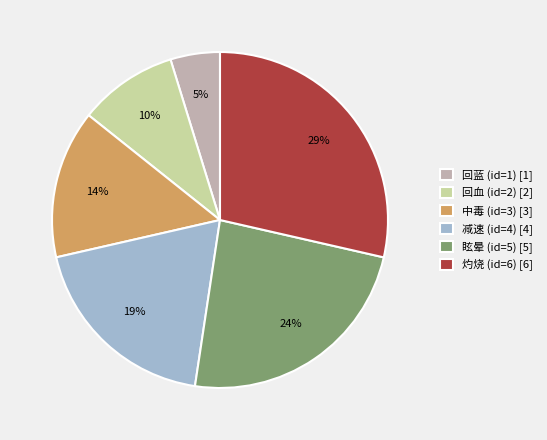

How many slices are in this pie chart?

6